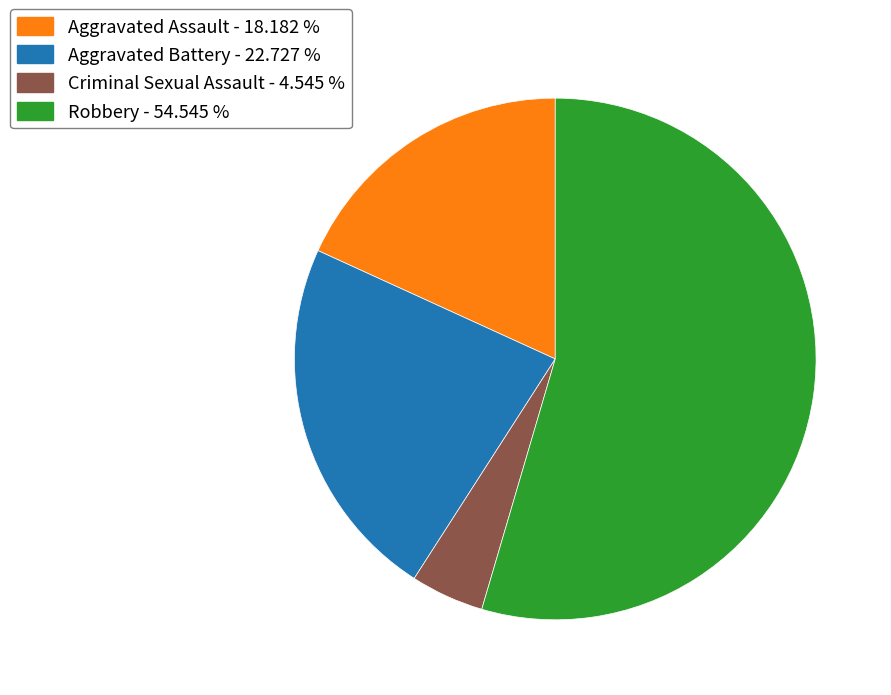

Count the number of slices in the pie.

4